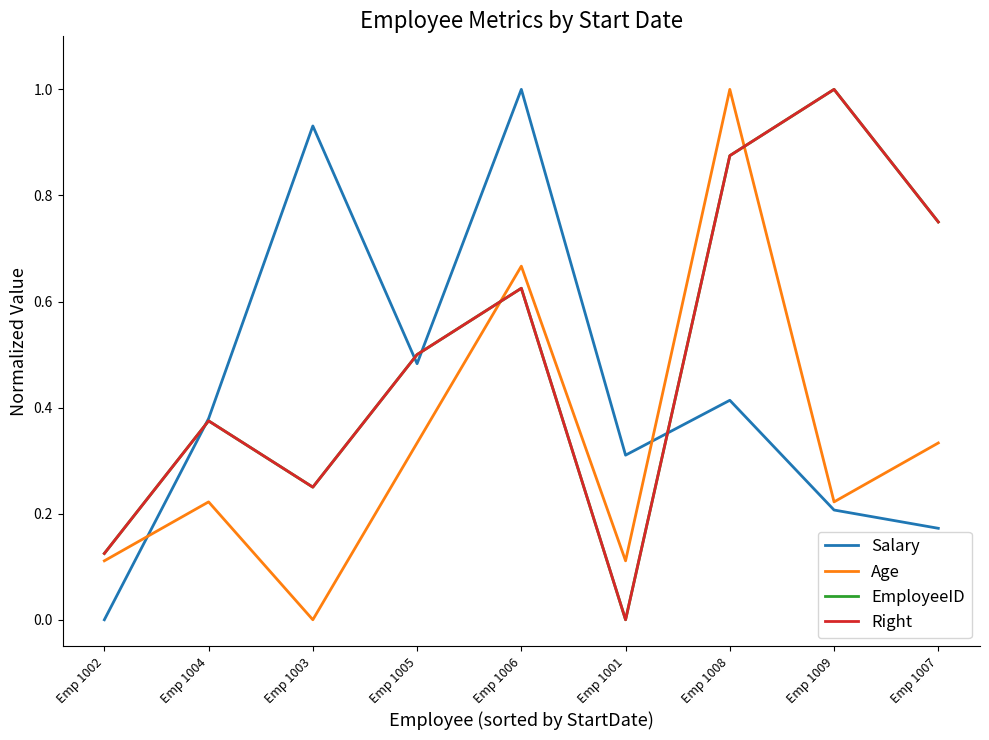

Which series has the widest spread of values?

Salary